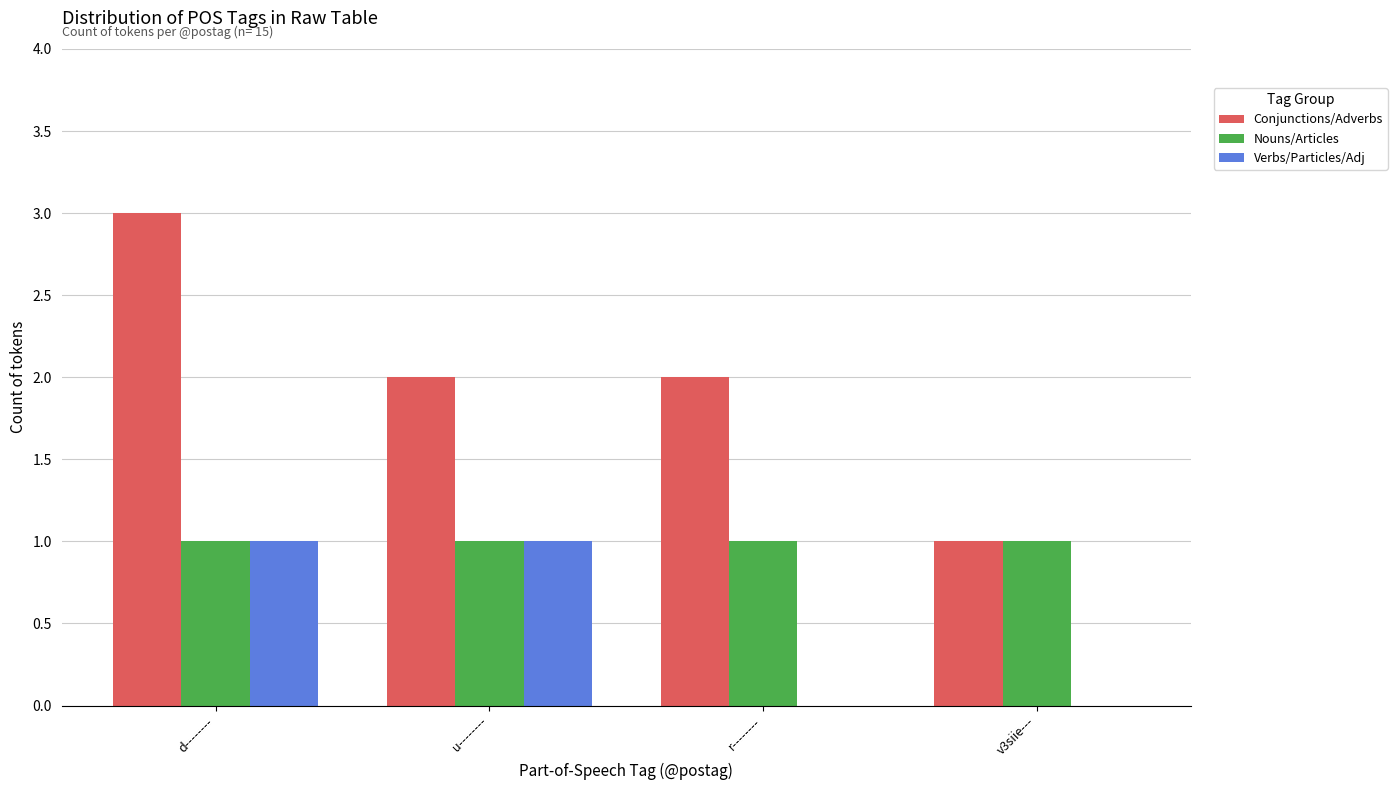

Which category has the highest value in the Conjunctions/Adverbs series?

d--------